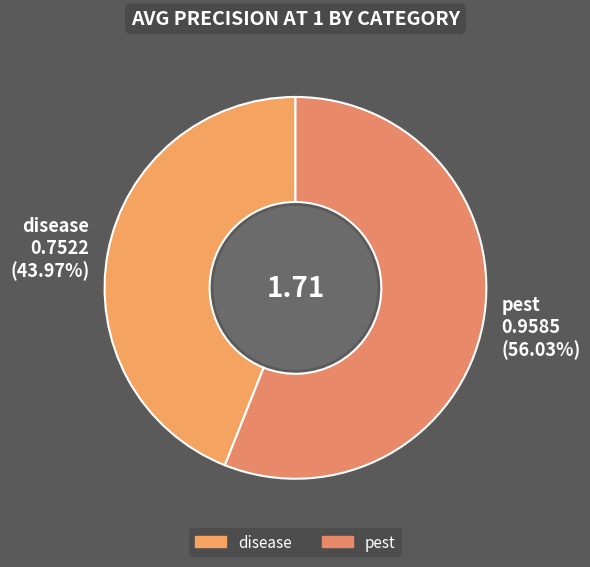

What is the majority slice?

pest